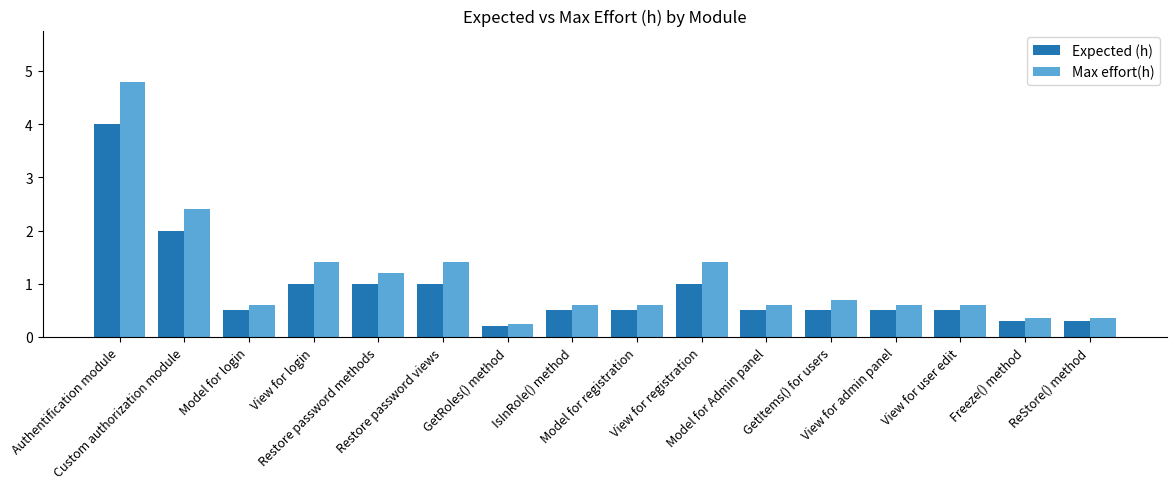

What is the total value across all series at View for admin panel?

1.1